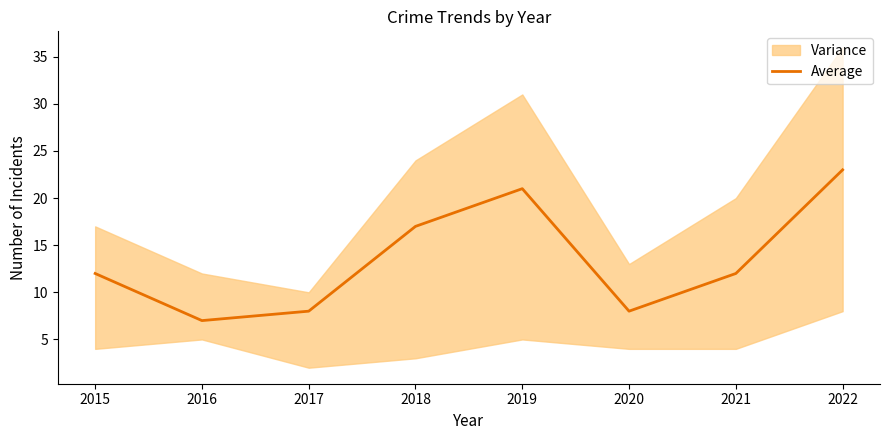

Where is Average nearest to the value 15?

2018